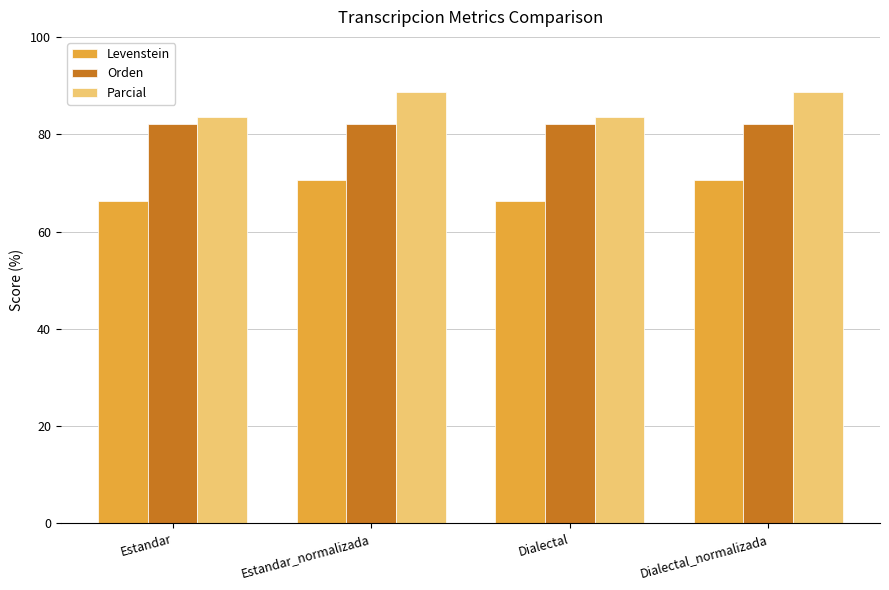

At which label does Parcial first exceed 88?

Estandar_normalizada